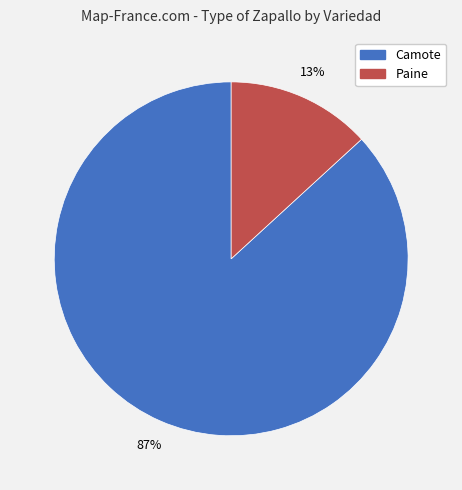

How many slices are in this pie chart?

2